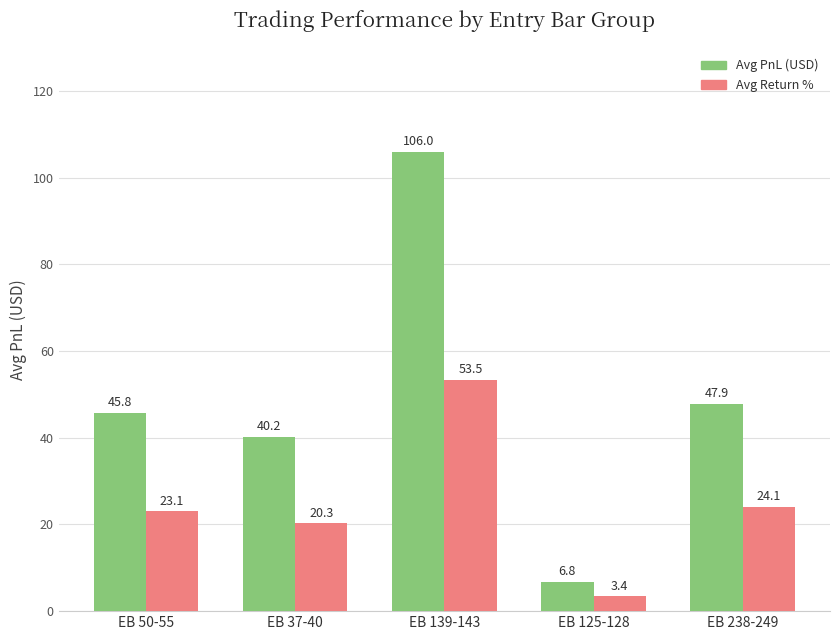

Where is Avg PnL (USD) nearest to the value 56?

EB 238-249